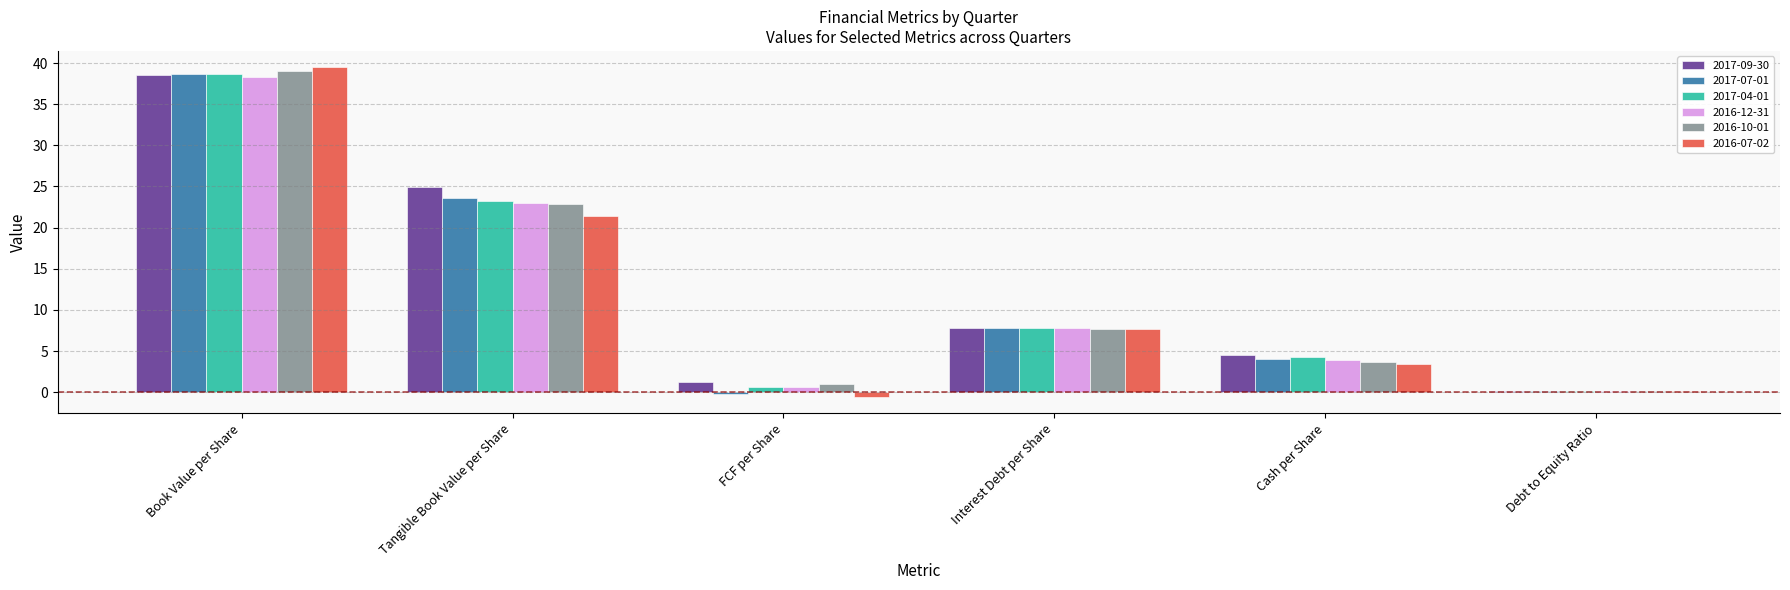

How many series are shown in this chart?

6